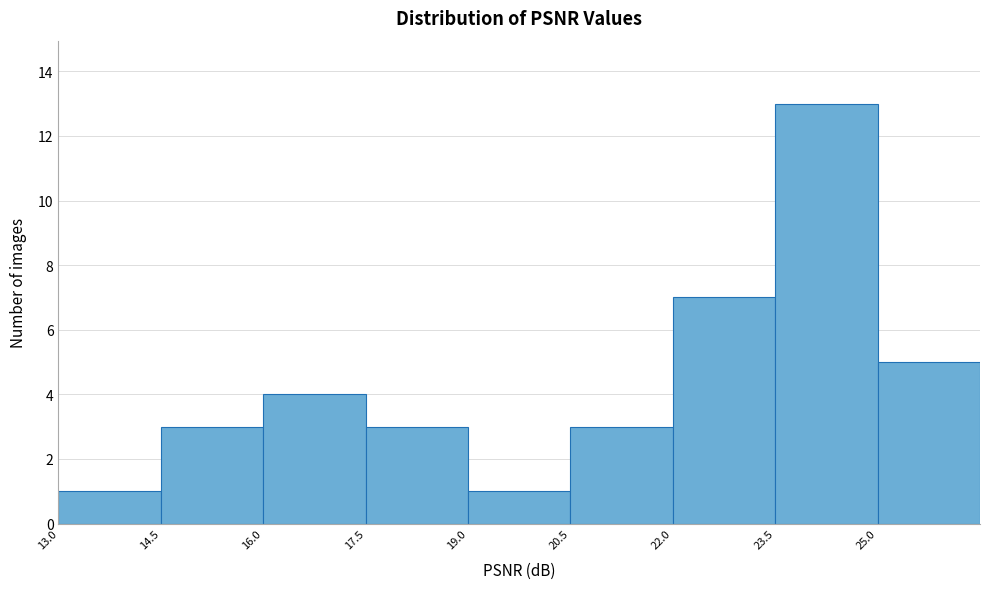

Over which range of the x-axis is the bar tallest?

23.5 to 25.0